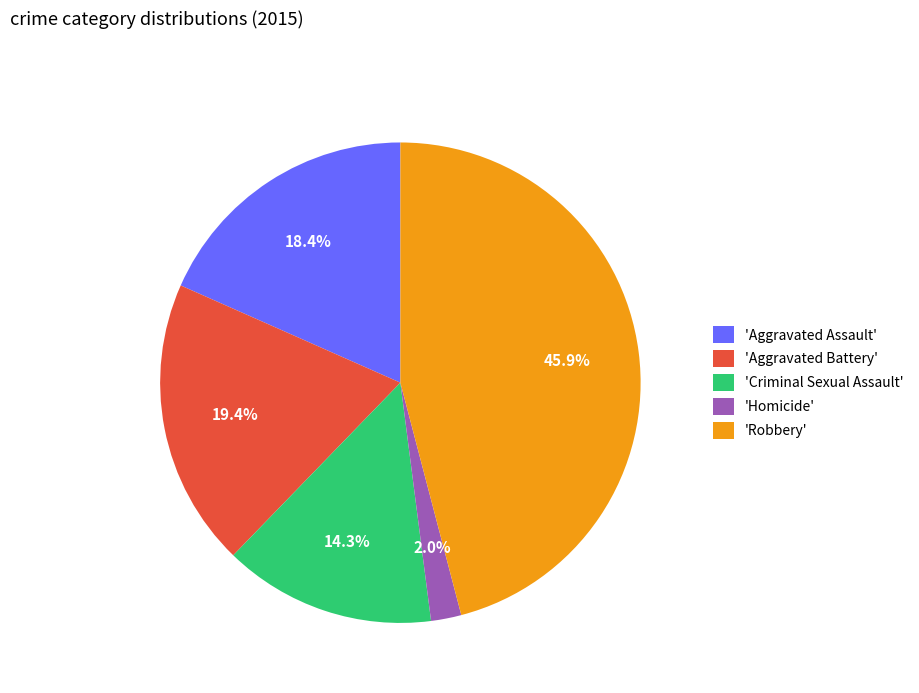

Approximately how many times larger is the value at 'Aggravated Assault' compared to 'Criminal Sexual Assault'?

1.3